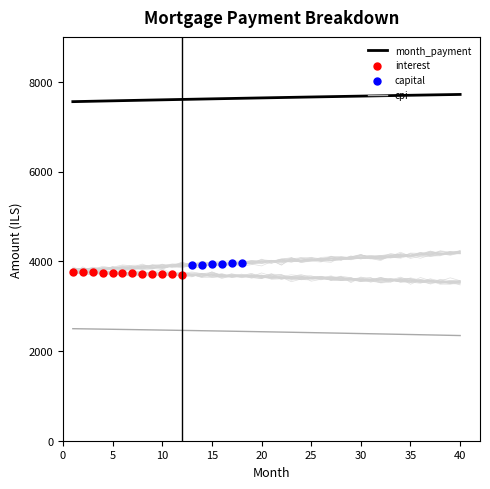

True or false: cpi and month_payment intersect in this chart.

False